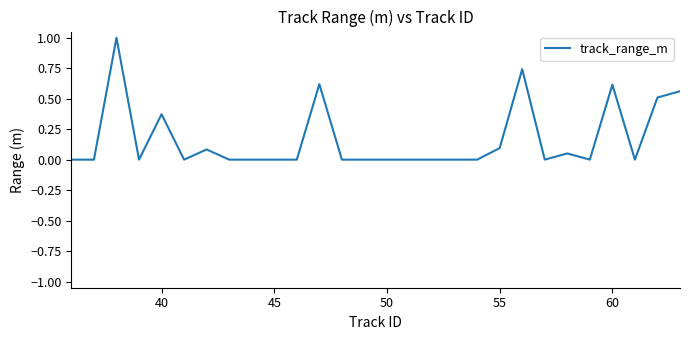

What is the greatest value displayed?

1.0